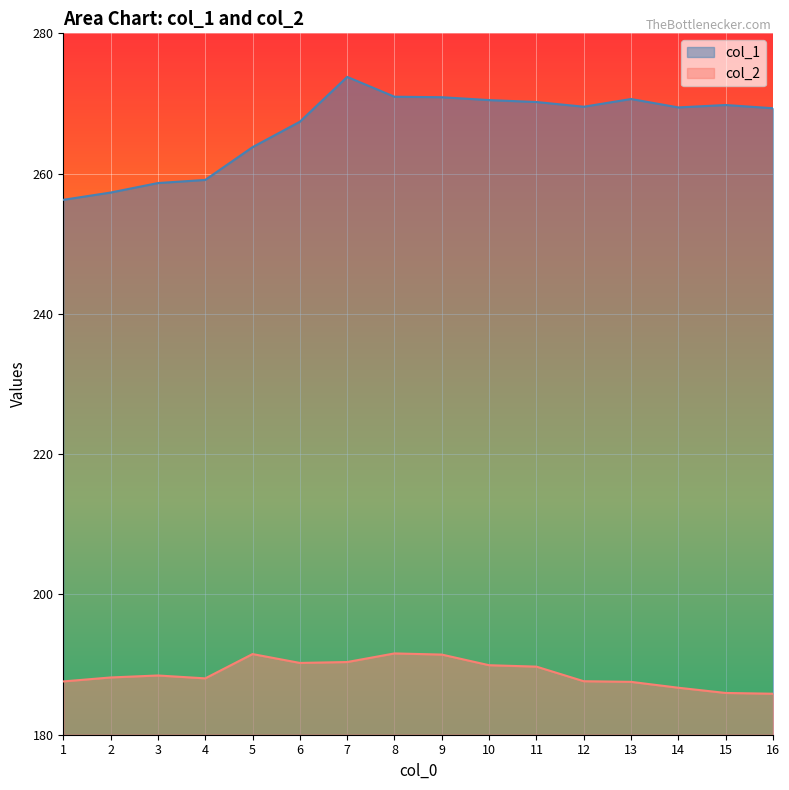

Where does the col_1 series first go above 269?

7